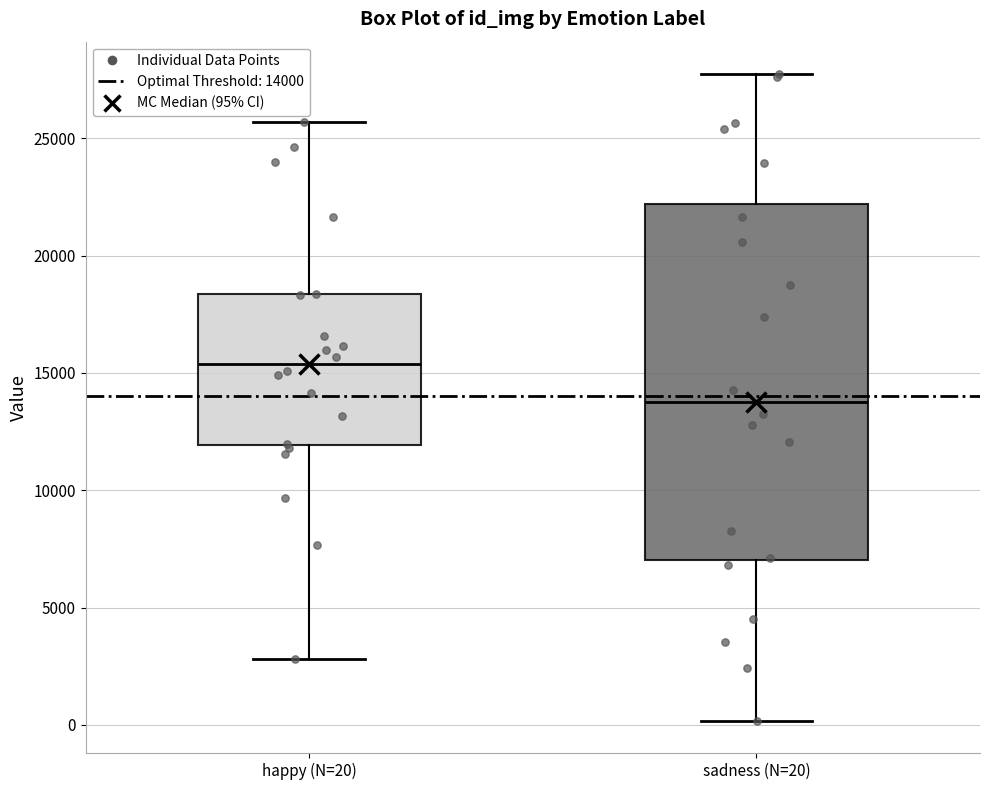

Which box is the tallest, from its lower edge to its upper edge?

sadness (N=20)